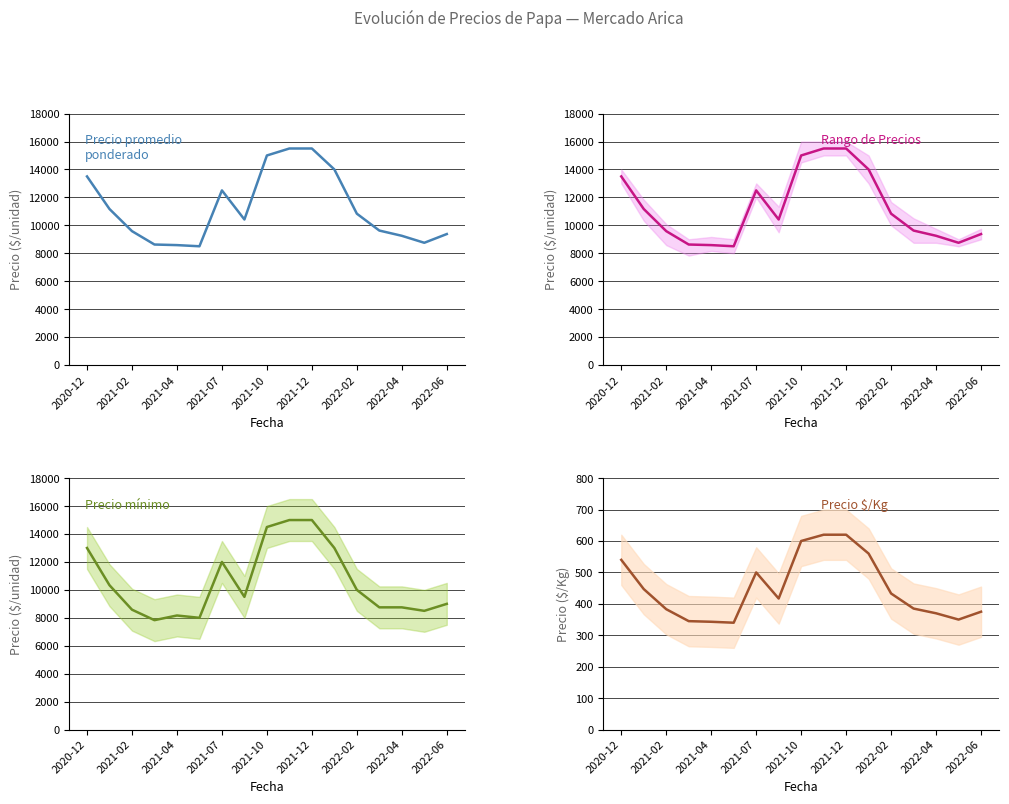

What position from the left is 2022-04?

15